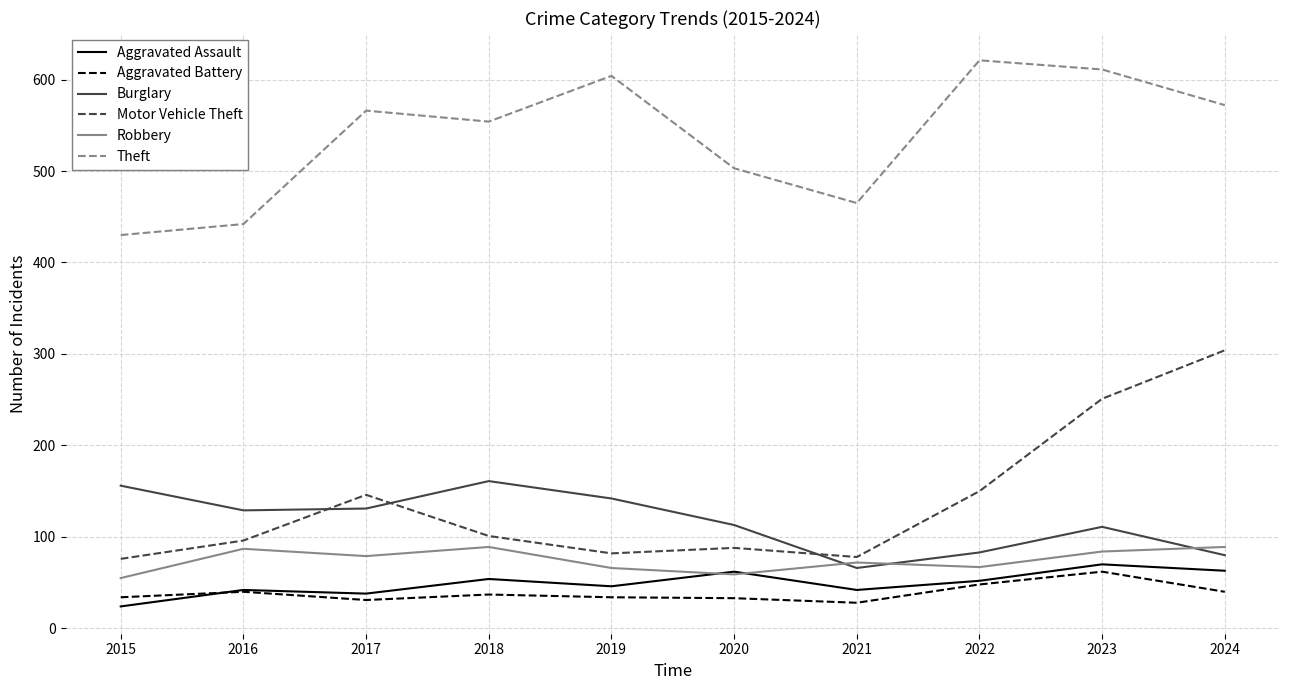

At which category is the sum across all series the highest?

2023